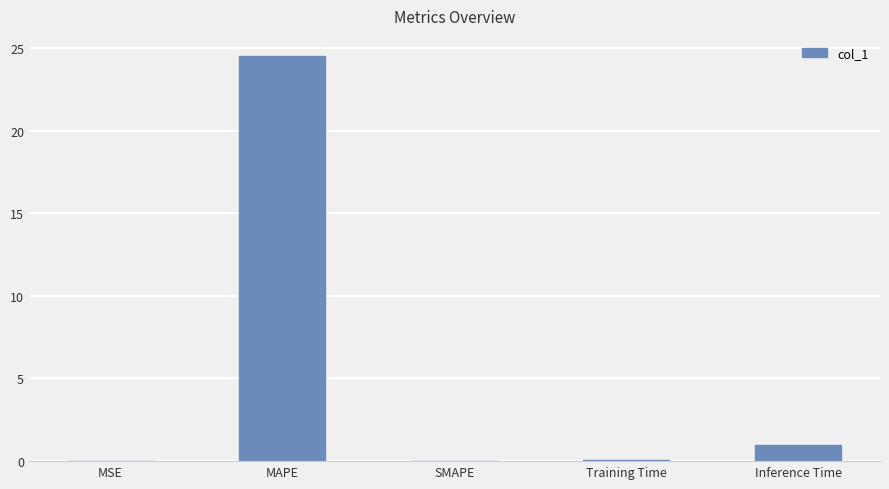

What is the sum of the values at Training Time and Inference Time?

1.1